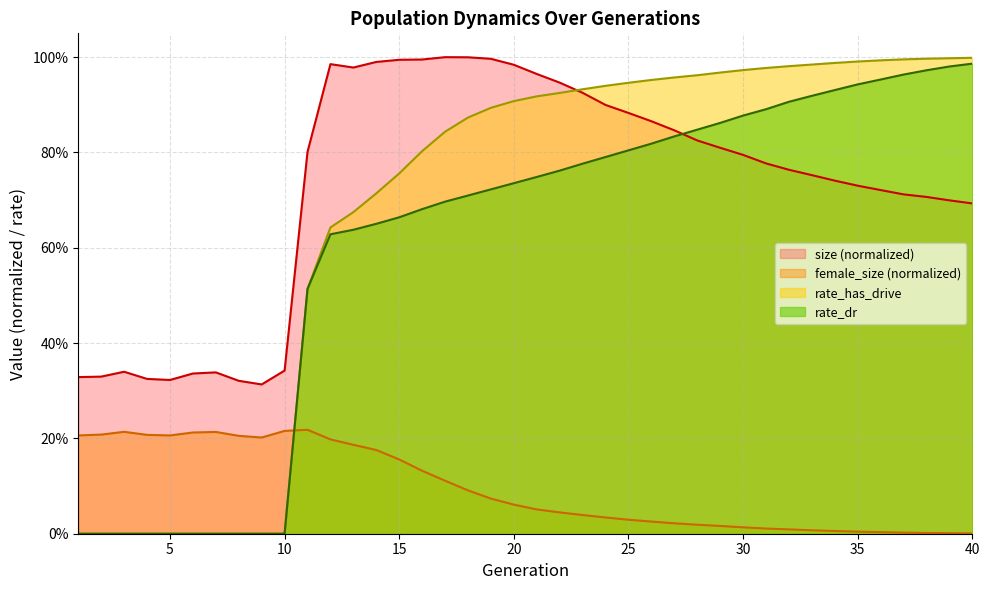

Which series changed the most between 1 and 7?

size